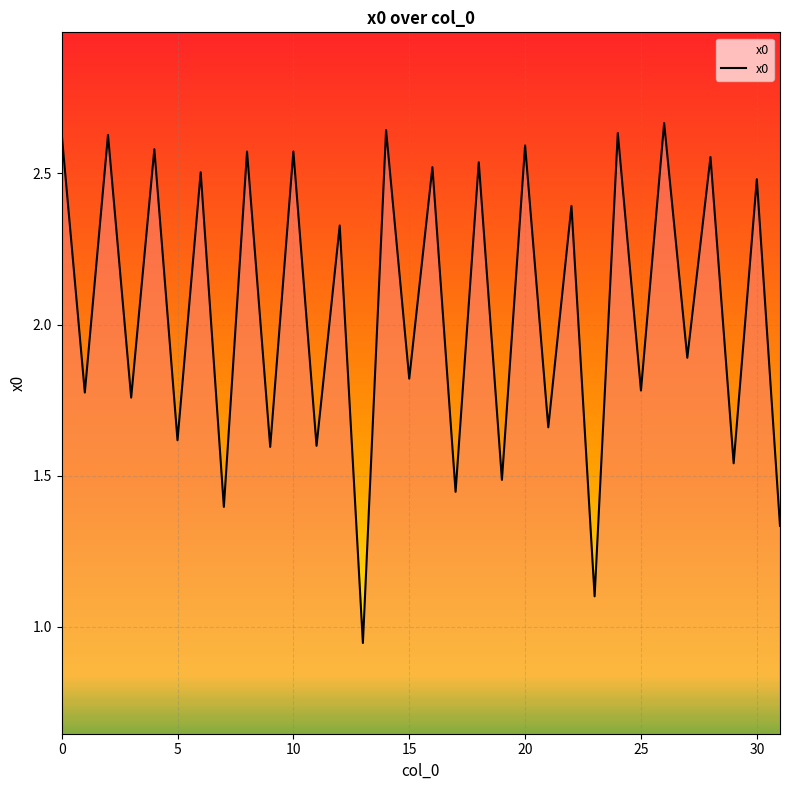

What is the value of the 28th point from the left?

1.9